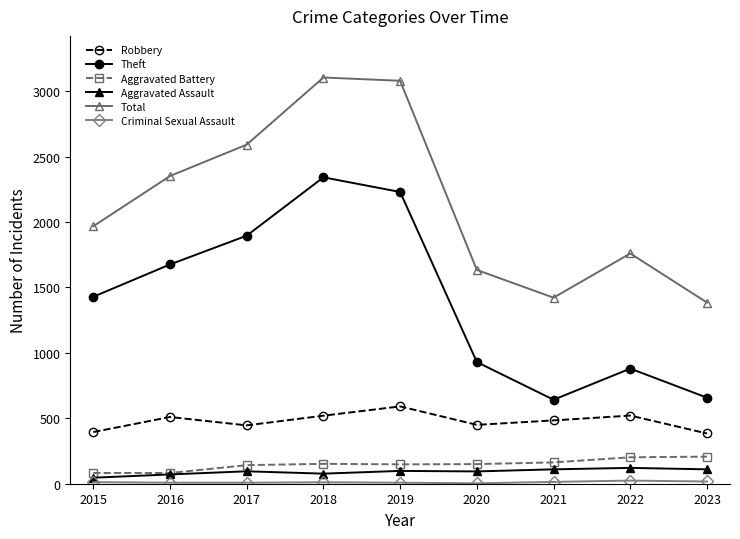

Where is the first local maximum for Theft?

2018